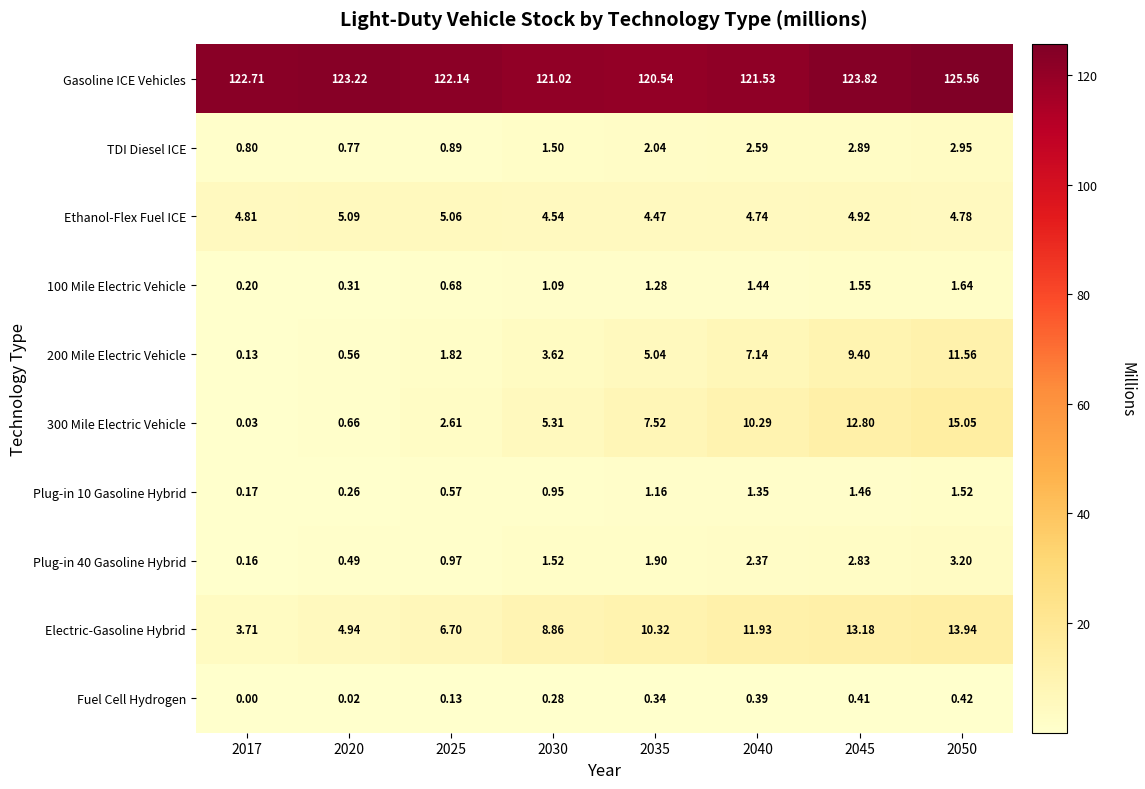

Which series has the largest total across all categories?

Gasoline ICE Vehicles